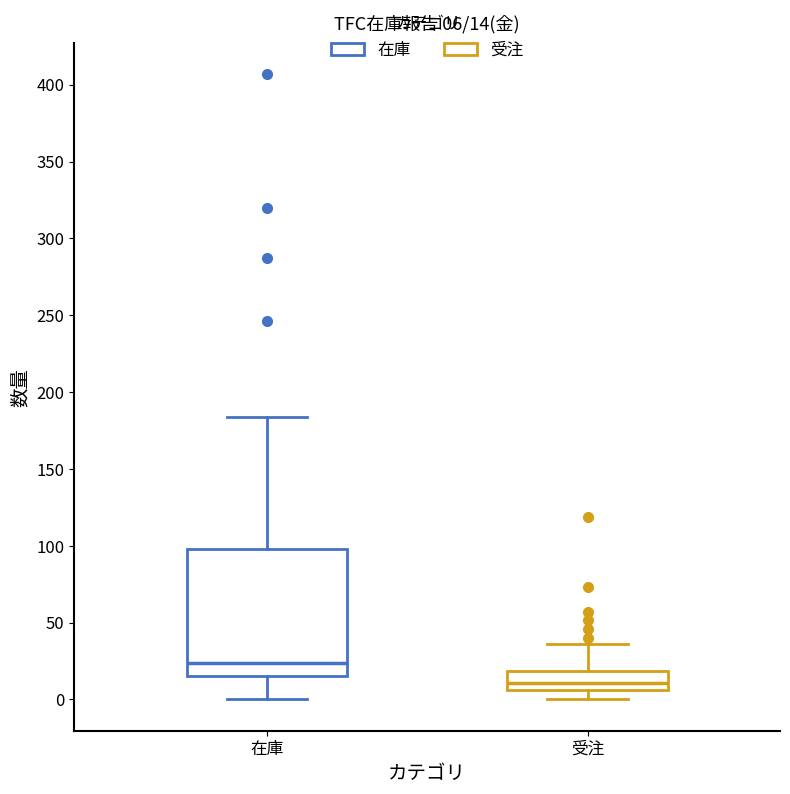

Which box's median line is the lowest?

受注